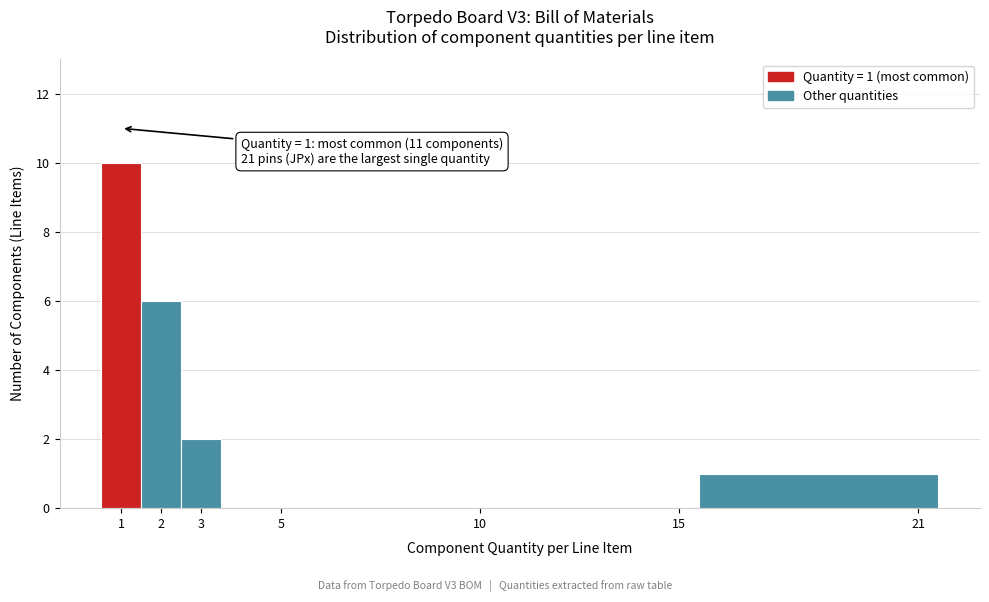

Over which range of the x-axis is the bar tallest?

0.5 to 1.5